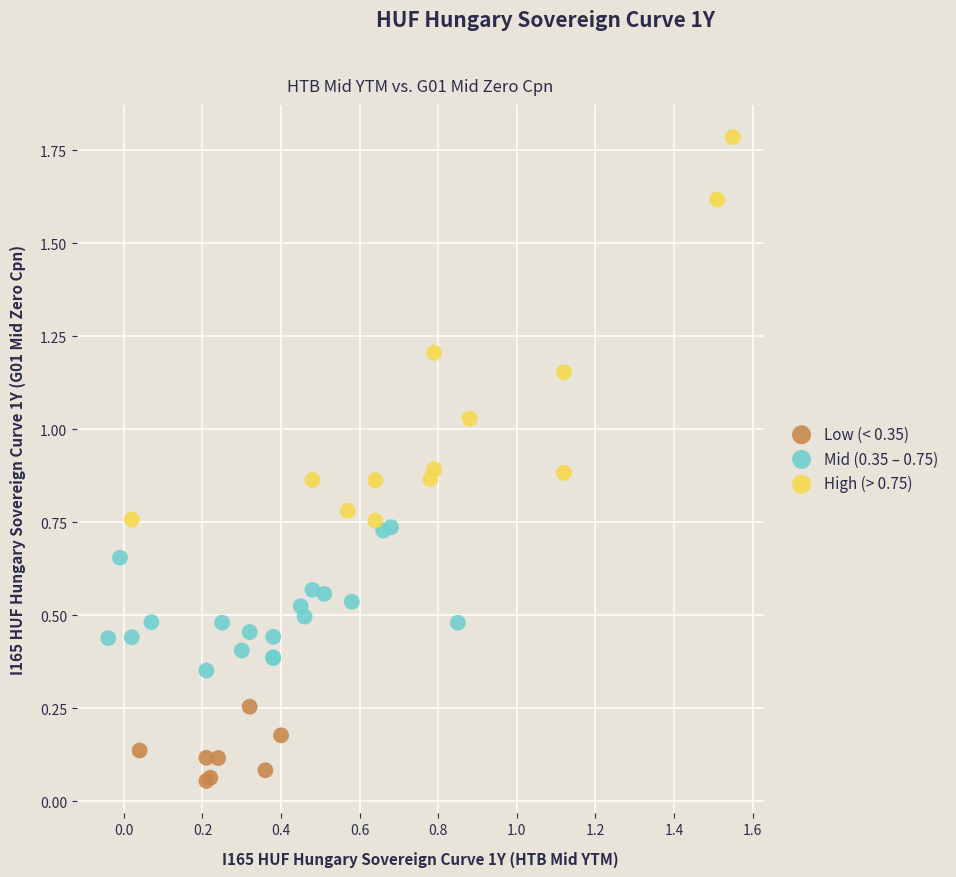

Which series contains the highest Y value?

High (> 0.75)